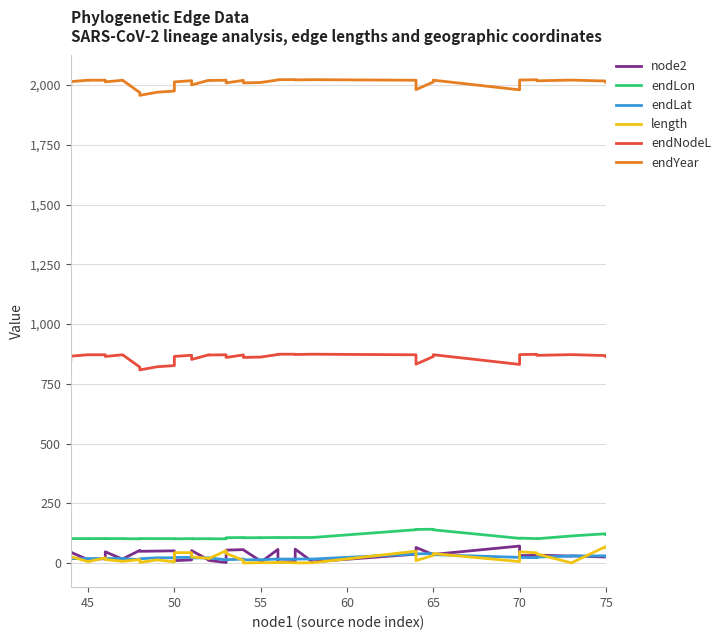

Reading left to right, what are all the values shown in this chart?

node2: 46.0	45.0	14.0	15.0	18.0	47.0	16.0	17.0	53.0	49.0	50.0	51.0	10.0	13.0	52.0	12.0	11.0	2.0	54.0	56.0	55.0	8.0	3.0	57.0	4.0	6.0	58.0	5.0	37.0	65.0	35.0	36.0	71.0	31.0	32.0	33.0	29.0	30.0	25.0	26.0
endLon: 102.2	102.0	102.2	102.1	102.3	102.1	102.1	101.9	101.1	102.2	102.0	102.0	101.3	102.1	101.5	101.7	101.4	101.2	105.9	106.6	105.7	106.0	106.0	106.7	106.6	106.6	106.8	106.8	139.4	140.6	141.3	138.9	103.2	104.1	102.2	101.7	113.1	113.3	122.4	119.3
endLat: 18.6	18.4	18.7	18.4	18.5	18.6	18.8	18.7	13.9	17.9	21.8	21.9	23.1	23.8	21.2	21.6	21.3	13.6	13.7	16.6	13.6	13.5	13.7	16.5	16.5	16.6	16.6	16.7	37.9	38.3	39.5	35.0	23.6	23.4	22.4	24.8	29.2	29.2	30.1	27.9
length: 11.1	26.9	5.8	5.8	21.6	14.5	7.1	7.1	14.2	2.6	13.1	5.0	43.3	43.3	25.6	19.5	18.6	51.7	40.5	10.6	0.1	1.6	1.6	1.7	3.0	1.2	0.2	1.1	49.3	10.1	31.8	39.5	6.0	47.1	42.3	37.9	0.5	0.5	69.1	64.0
endNodeL: 849.9	865.7	871.5	871.5	871.5	864.4	871.5	871.5	819.8	808.2	821.2	826.3	864.6	869.6	851.9	871.4	870.5	871.5	860.3	870.9	860.4	861.9	861.9	872.6	873.9	873.9	872.8	873.9	871.4	832.2	864.0	871.7	831.2	872.3	873.5	869.0	872.1	872.1	868.1	863.0
endYear: 1998.9	2014.7	2020.5	2020.5	2020.5	2013.4	2020.5	2020.5	1968.7	1957.1	1970.2	1975.2	2013.6	2018.6	2000.9	2020.4	2019.5	2020.5	2009.3	2019.9	2009.4	2010.9	2010.9	2021.6	2022.8	2022.8	2021.8	2022.8	2020.4	1981.2	2013.0	2020.7	1980.1	2021.2	2022.5	2018.0	2021.1	2021.1	2017.1	2012.0